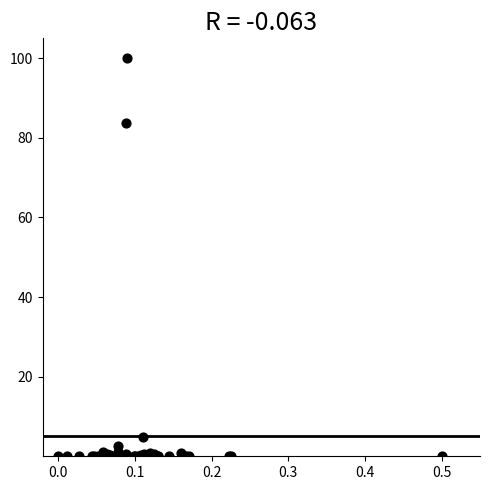

What Y value in the scatter plot is closest to 50?

83.8